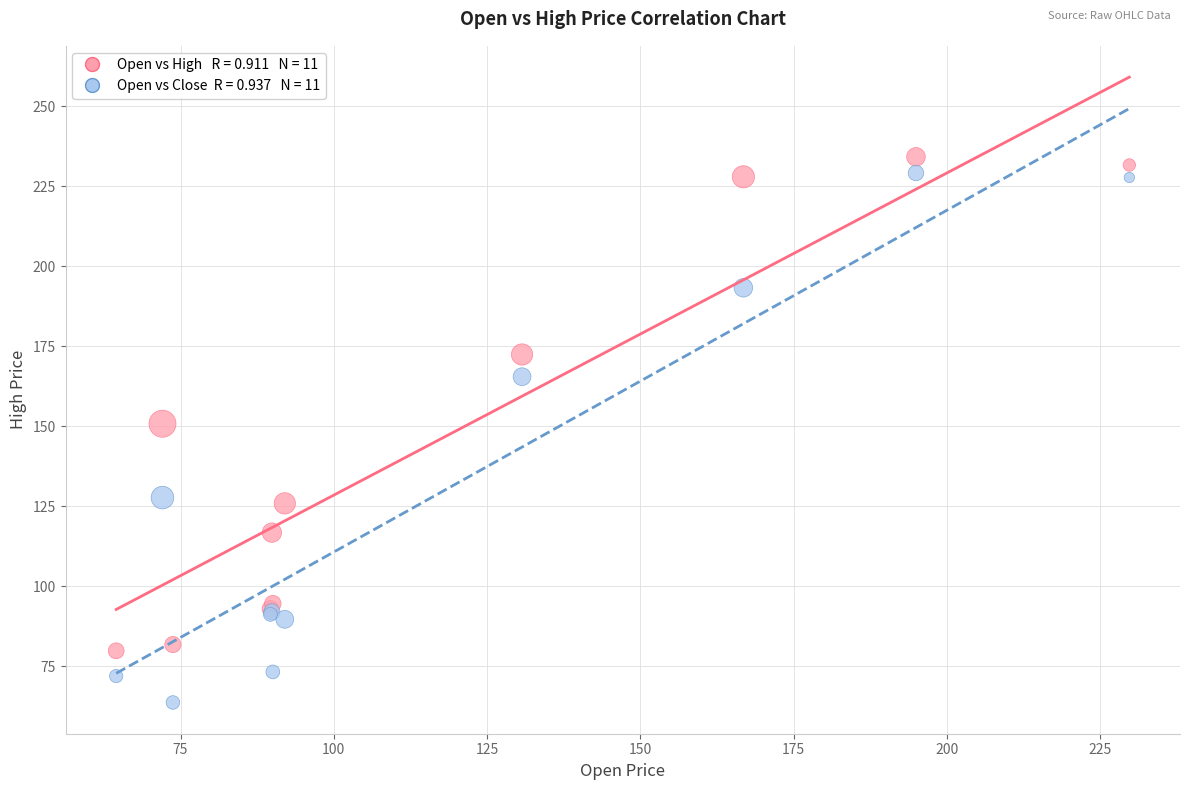

Across all series, what Y value is closest to 148?

150.8